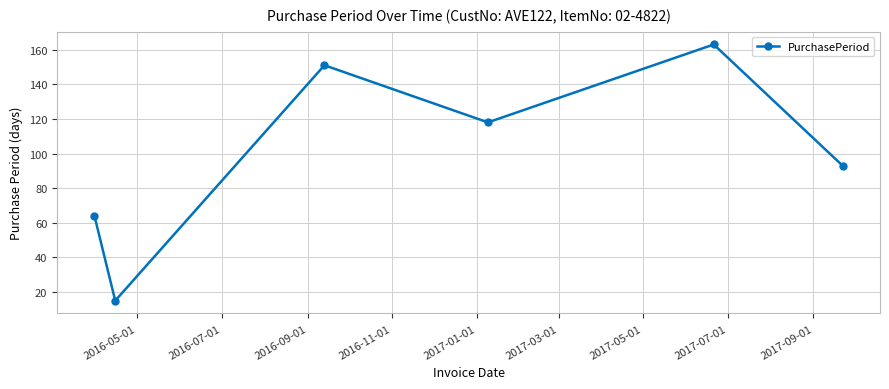

How many data points does each series have?

6